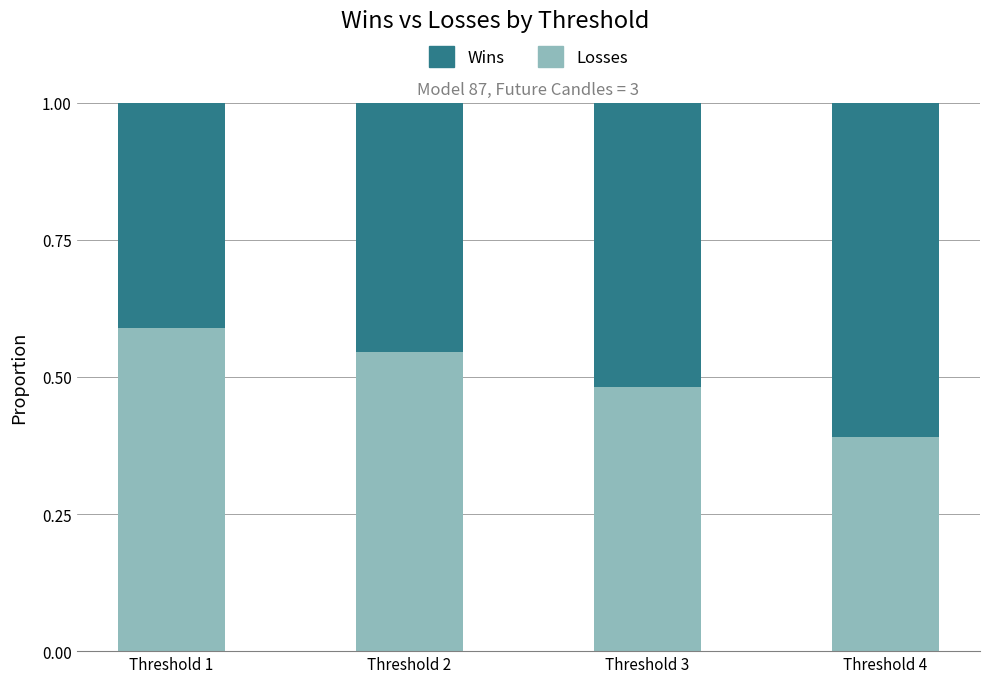

At which label is Losses closest to 0?

Threshold 4